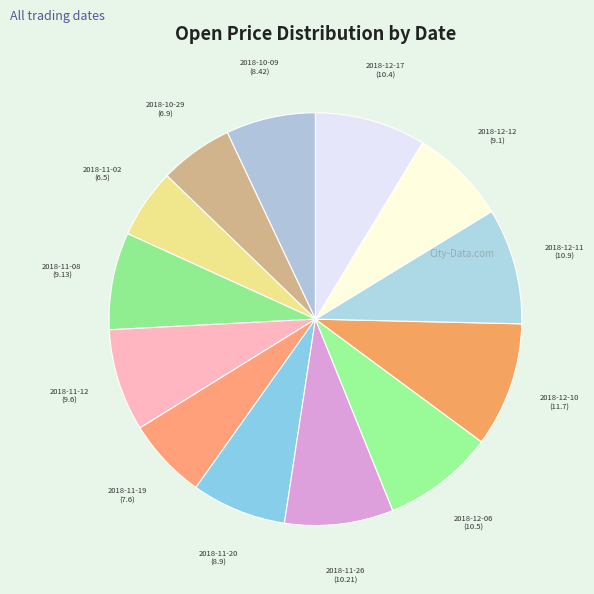

True or false: 2018-11-19 accounts for 14% of the total.

False